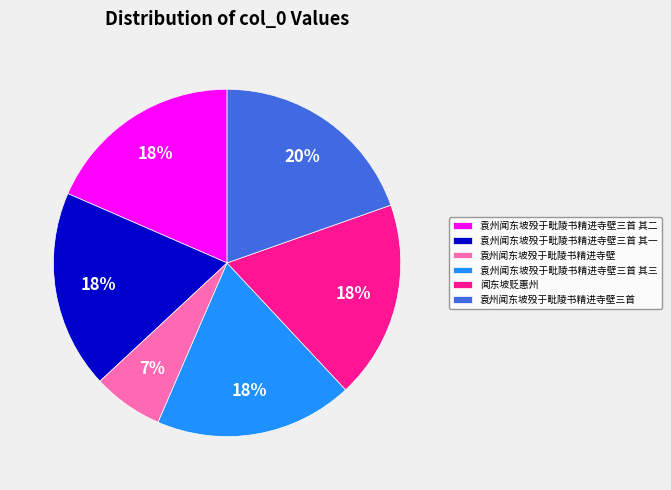

Does 袁州闻东坡殁于毗陵书精进寺壁三首 其二 account for over 50% of the chart?

No